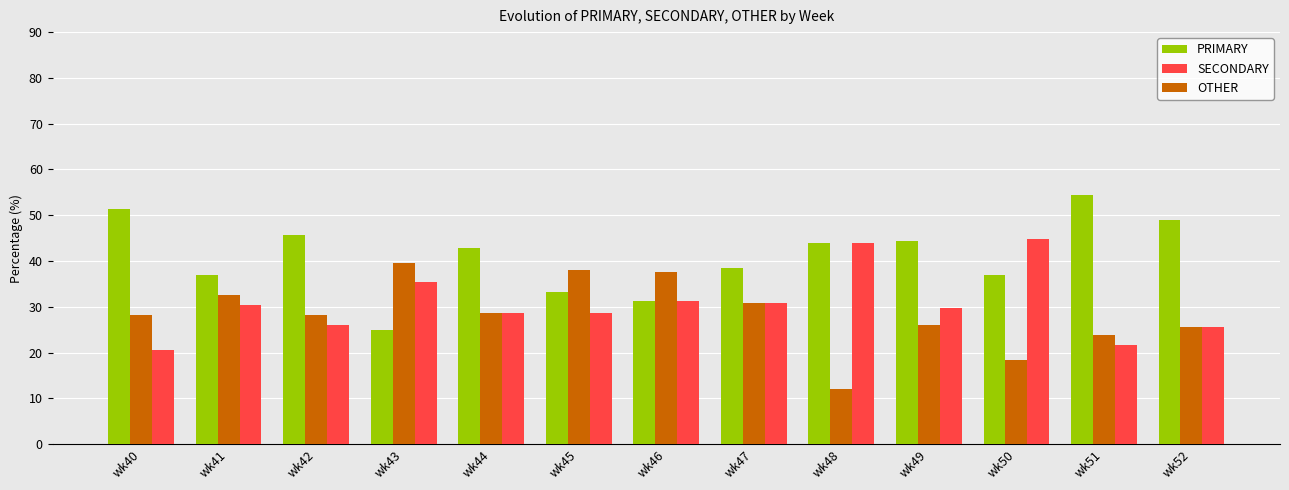

List the series in order of their overall mean, lowest first.

OTHER, SECONDARY, PRIMARY